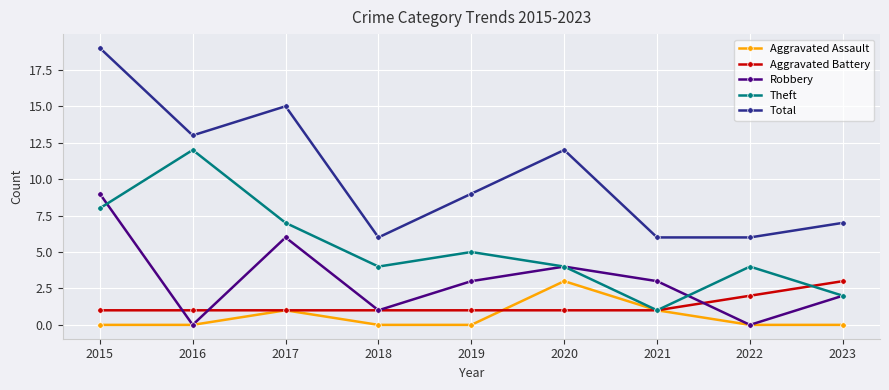

What is the value of the Robbery point at the 1st from the left?

9